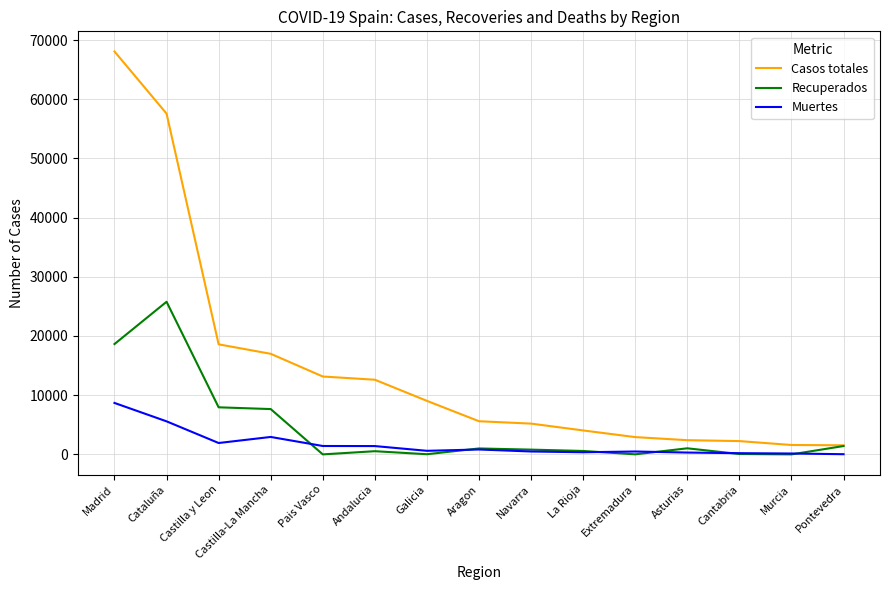

What position from the left is Aragon?

8